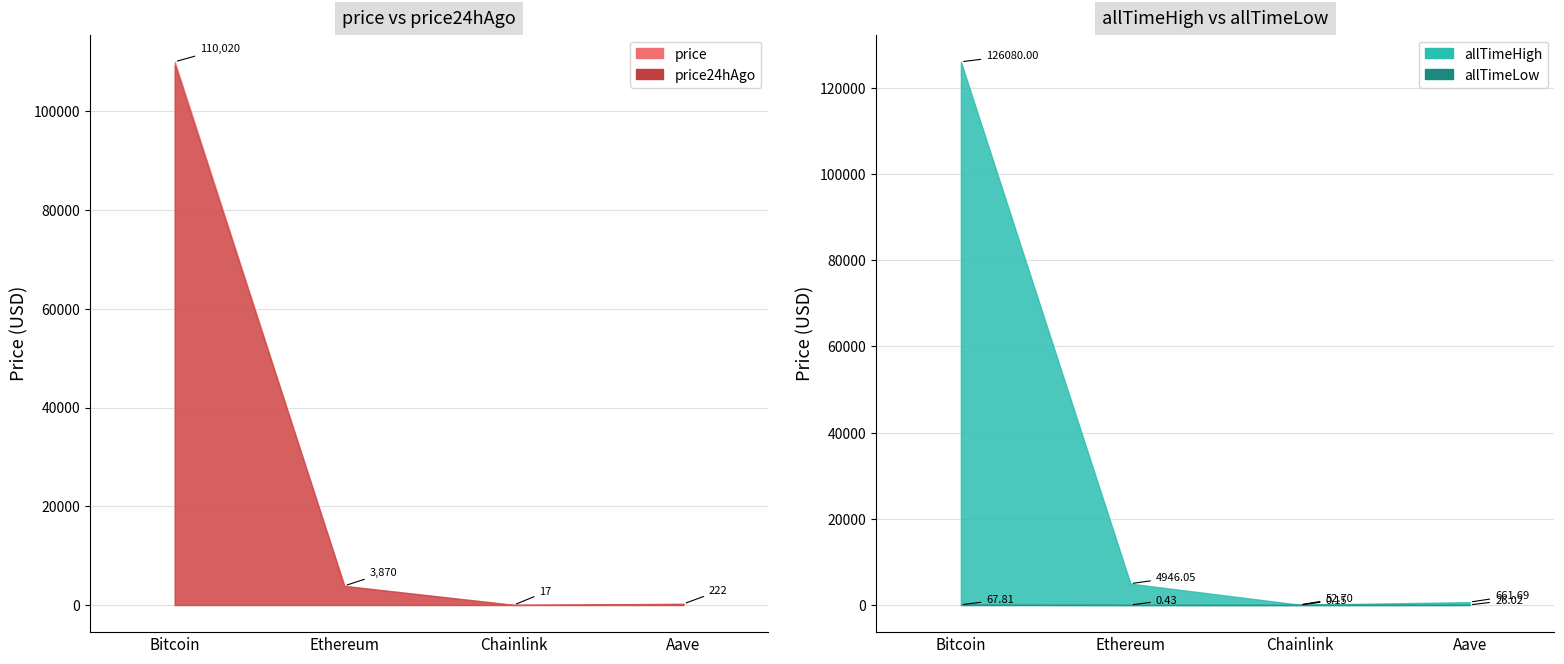

What is the value of the price24hAgo point at the 1st from the left?

109438.0